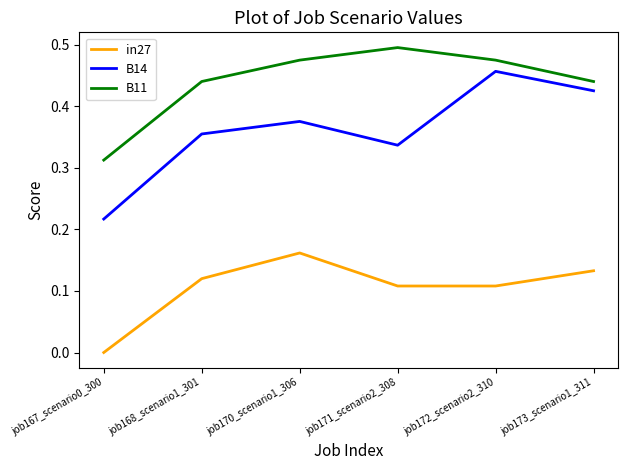

At which label does B11 reach its minimum?

job167_scenario0_300